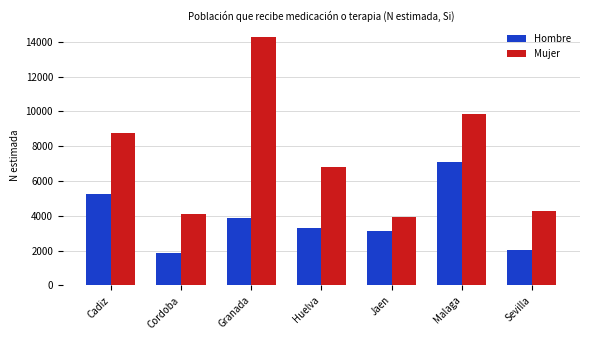

What is the label of the 3rd bar from the left?

Granada